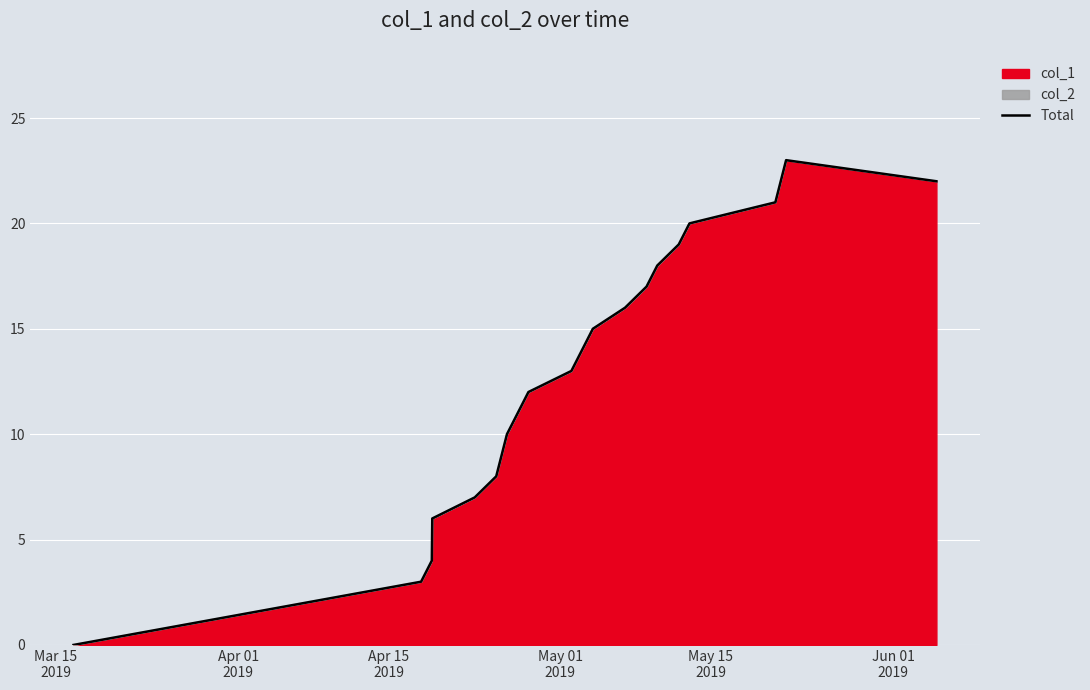

What is the sum of all values?

245